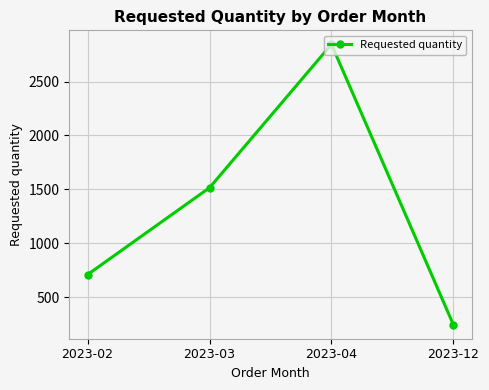

At which label is the value closest to 1546?

2023-03